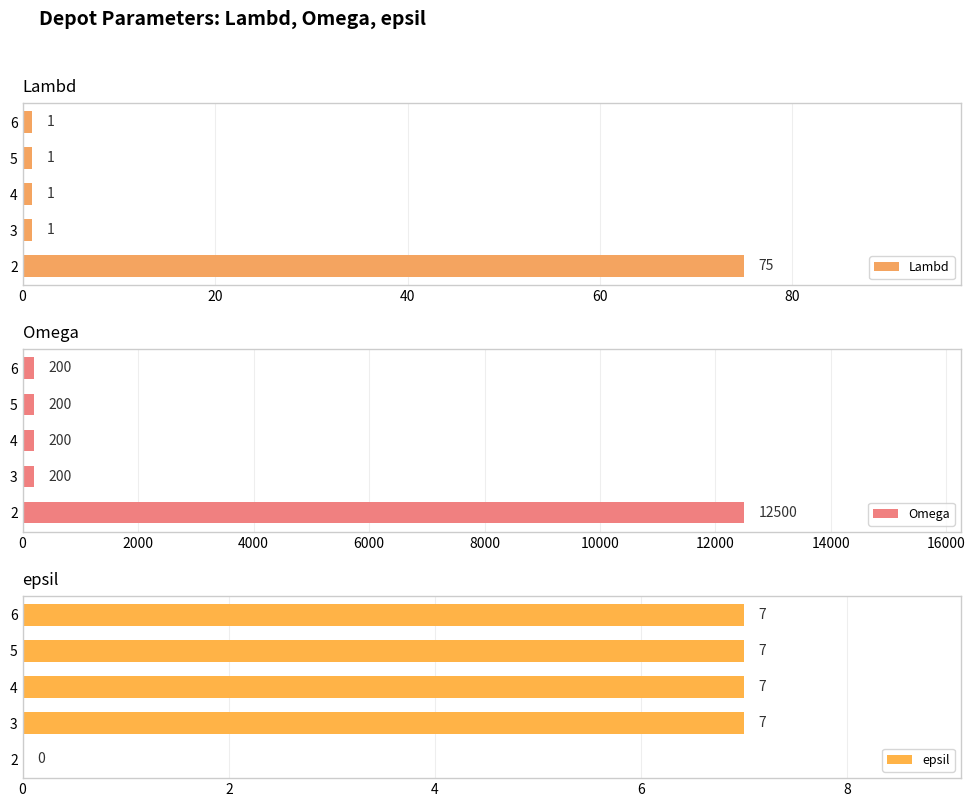

How many positive values does the epsil series have?

4